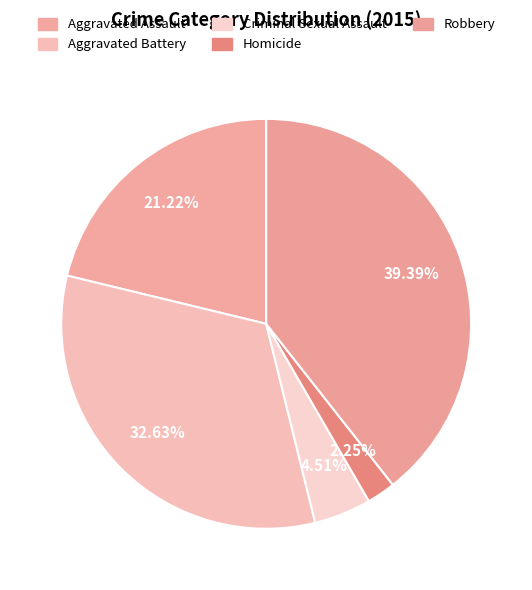

True or false: Criminal Sexual Assault accounts for 16% of the total.

False